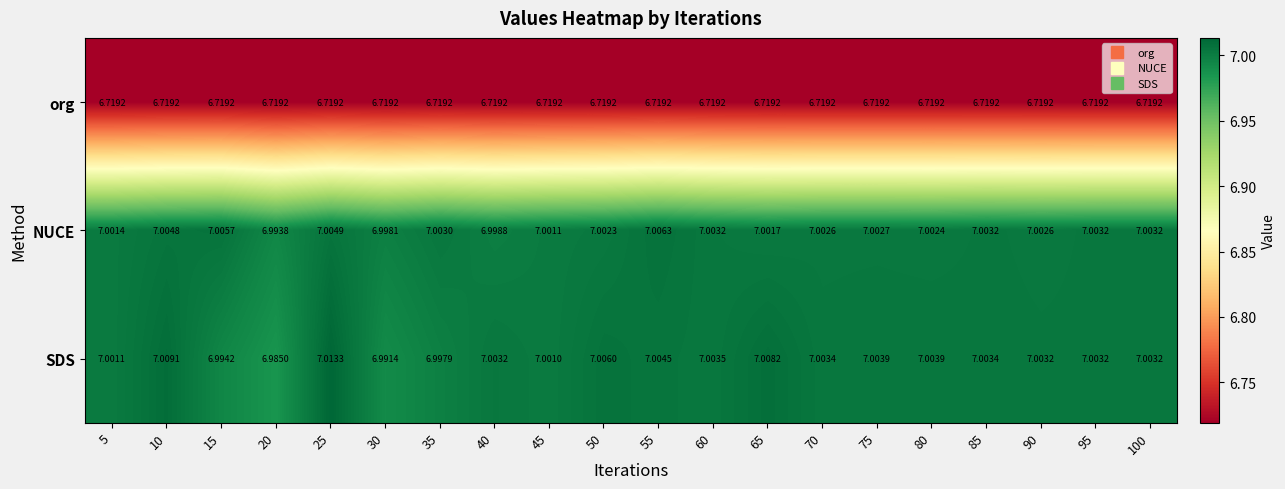

Is the value of NUCE at 65 greater than the value of SDS at 40?

No